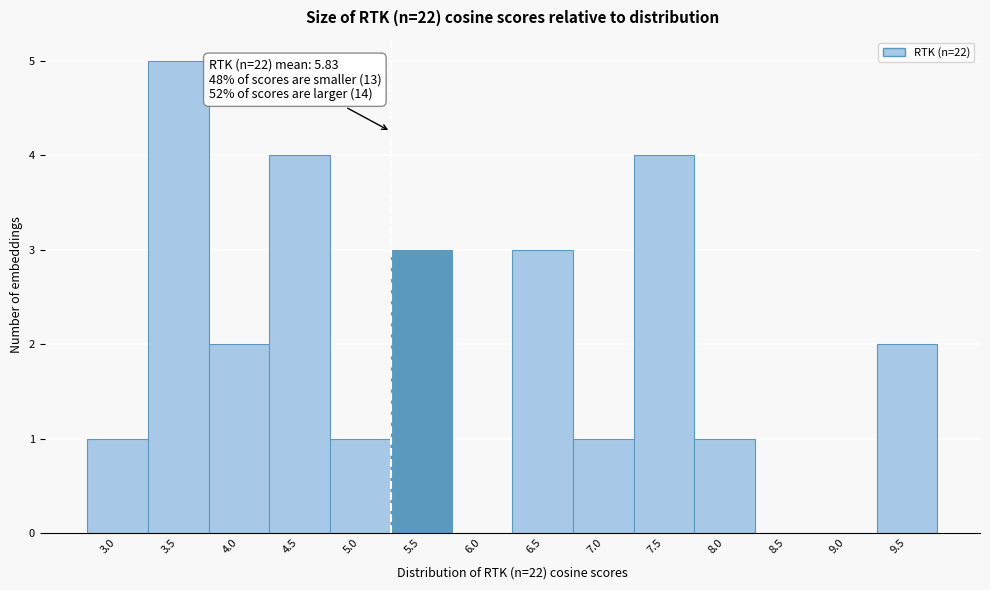

Reading right to left, transcribe all the data shown in this chart.

9.5=2	9.0=0	8.5=0	8.0=1	7.5=4	7.0=1	6.5=3	6.0=0	5.5=3	5.0=1	4.5=4	4.0=2	3.5=5	3.0=1